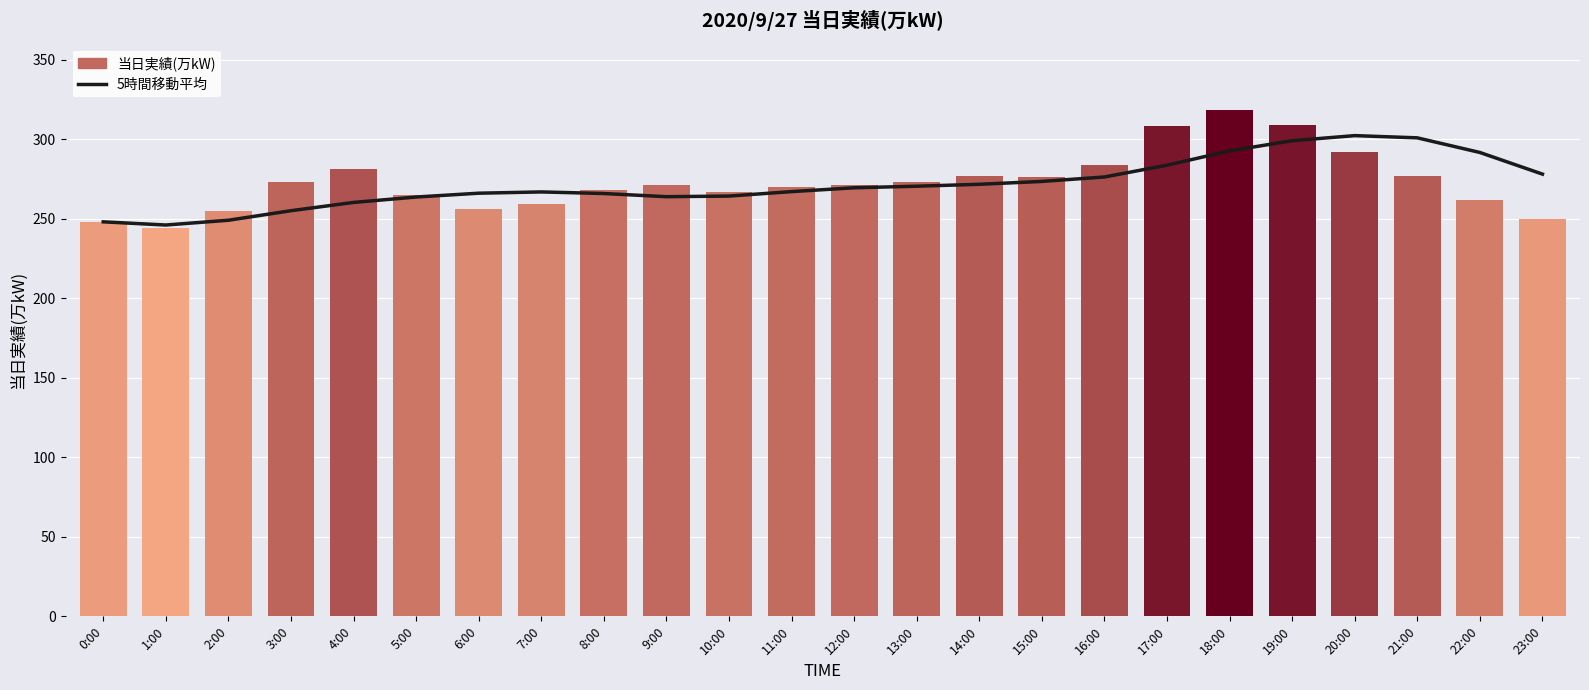

List the series in order of their overall mean, highest first.

当日実績(万kW), 5時間移動平均